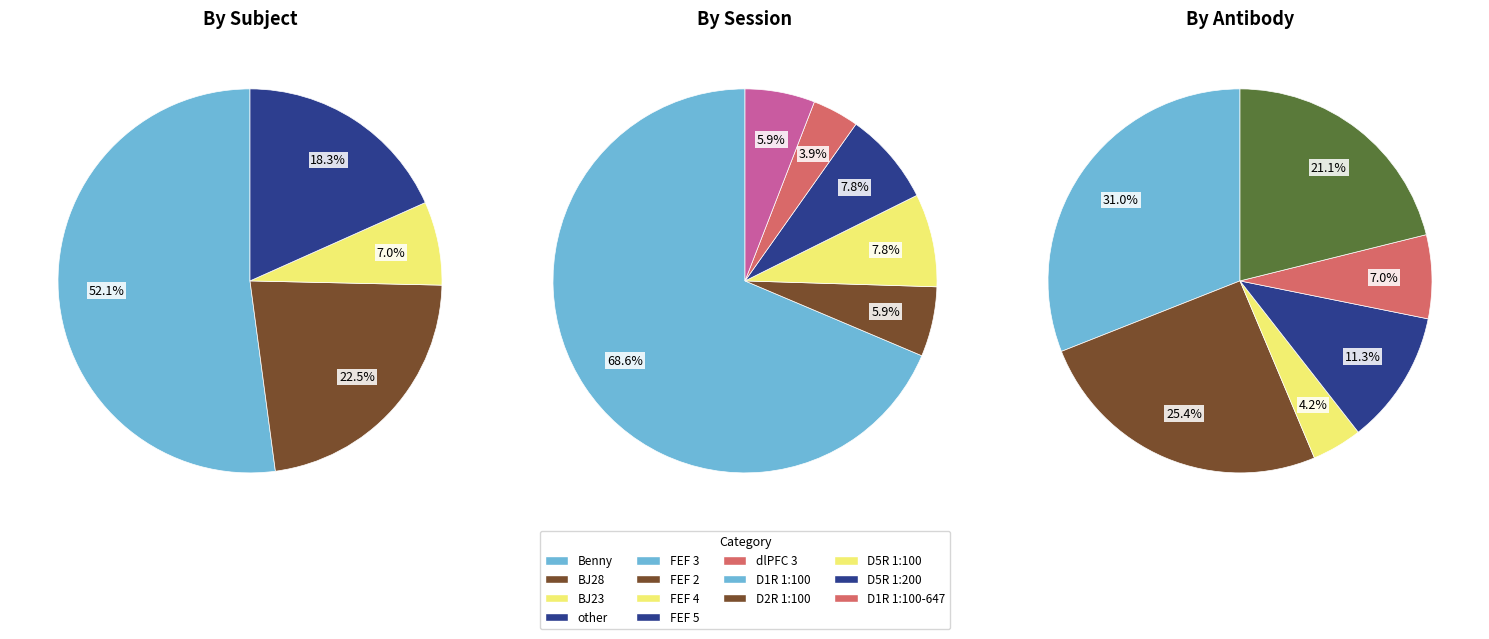

Rank the categories by value from highest to lowest.

Benny, BJ28, other, BJ23